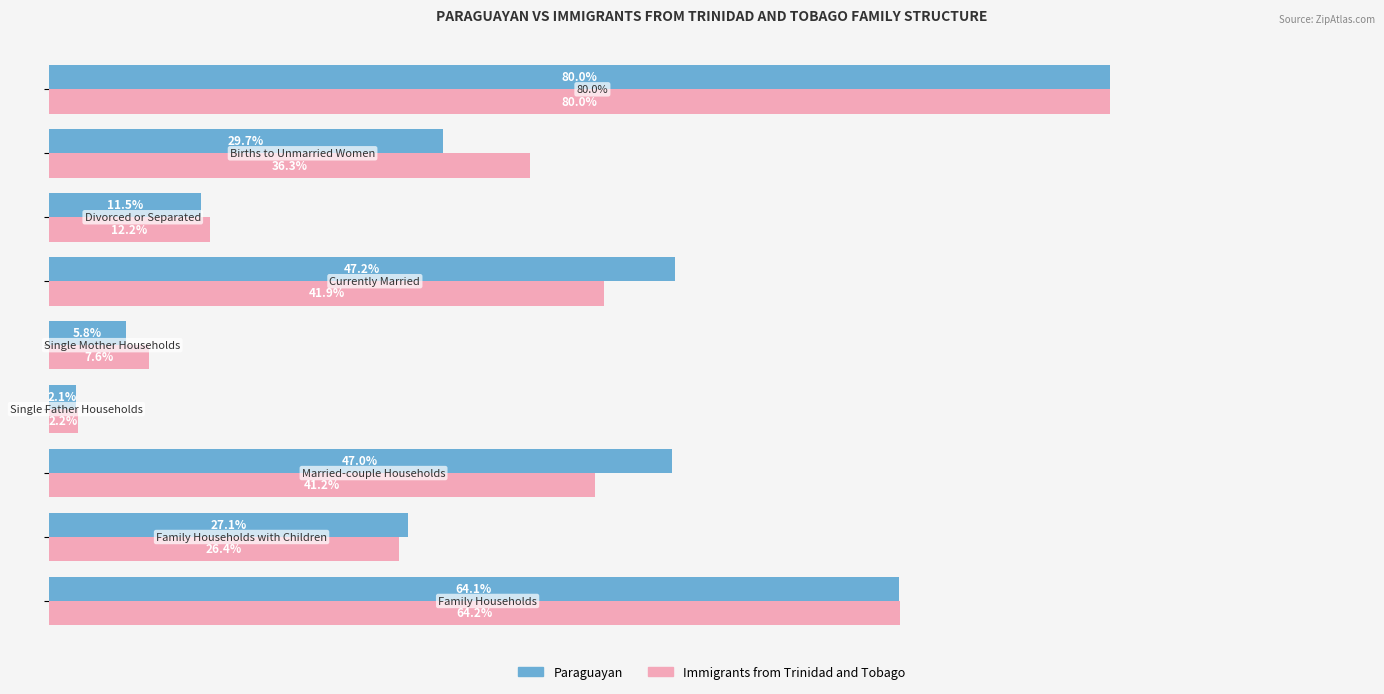

List the series in order of their overall mean, highest first.

Paraguayan, Immigrants from Trinidad and Tobago